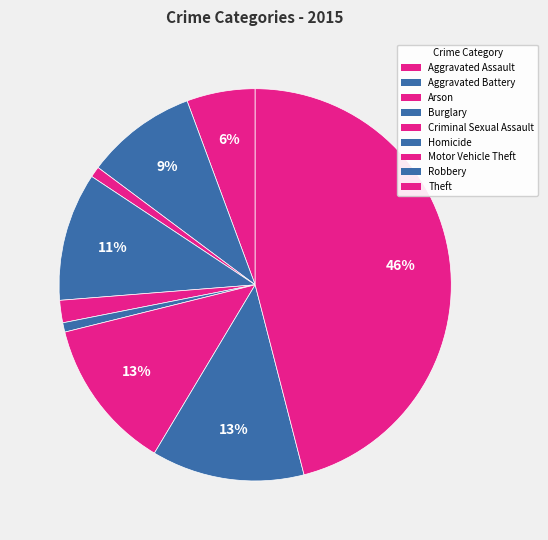

Which category has the biggest portion of the pie?

Theft